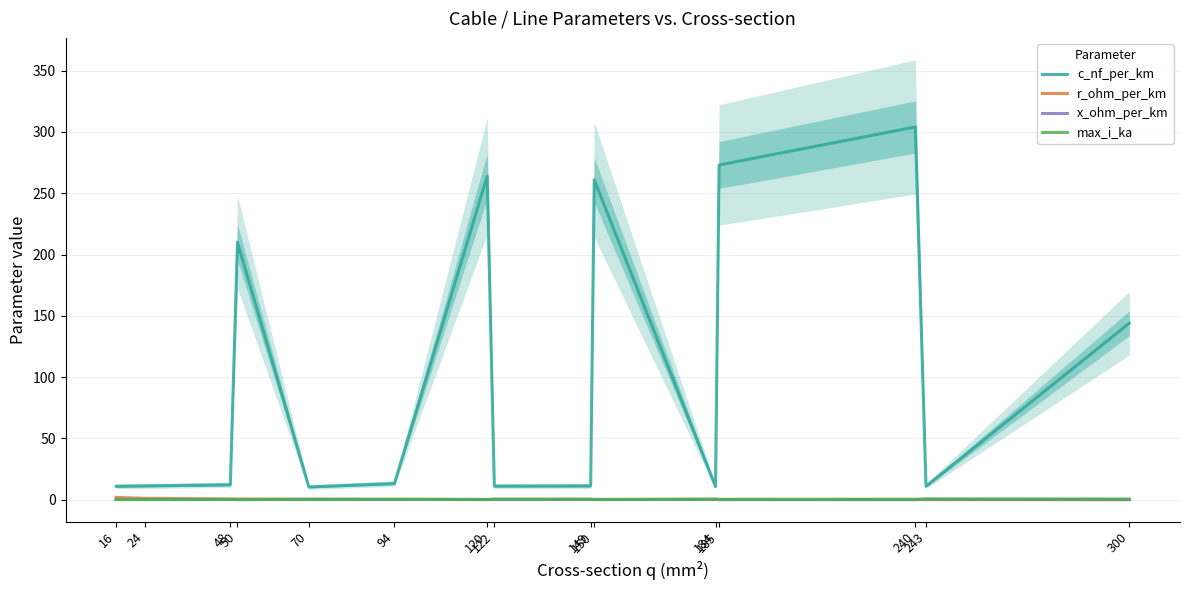

At which label is c_nf_per_km closest to 157?

300